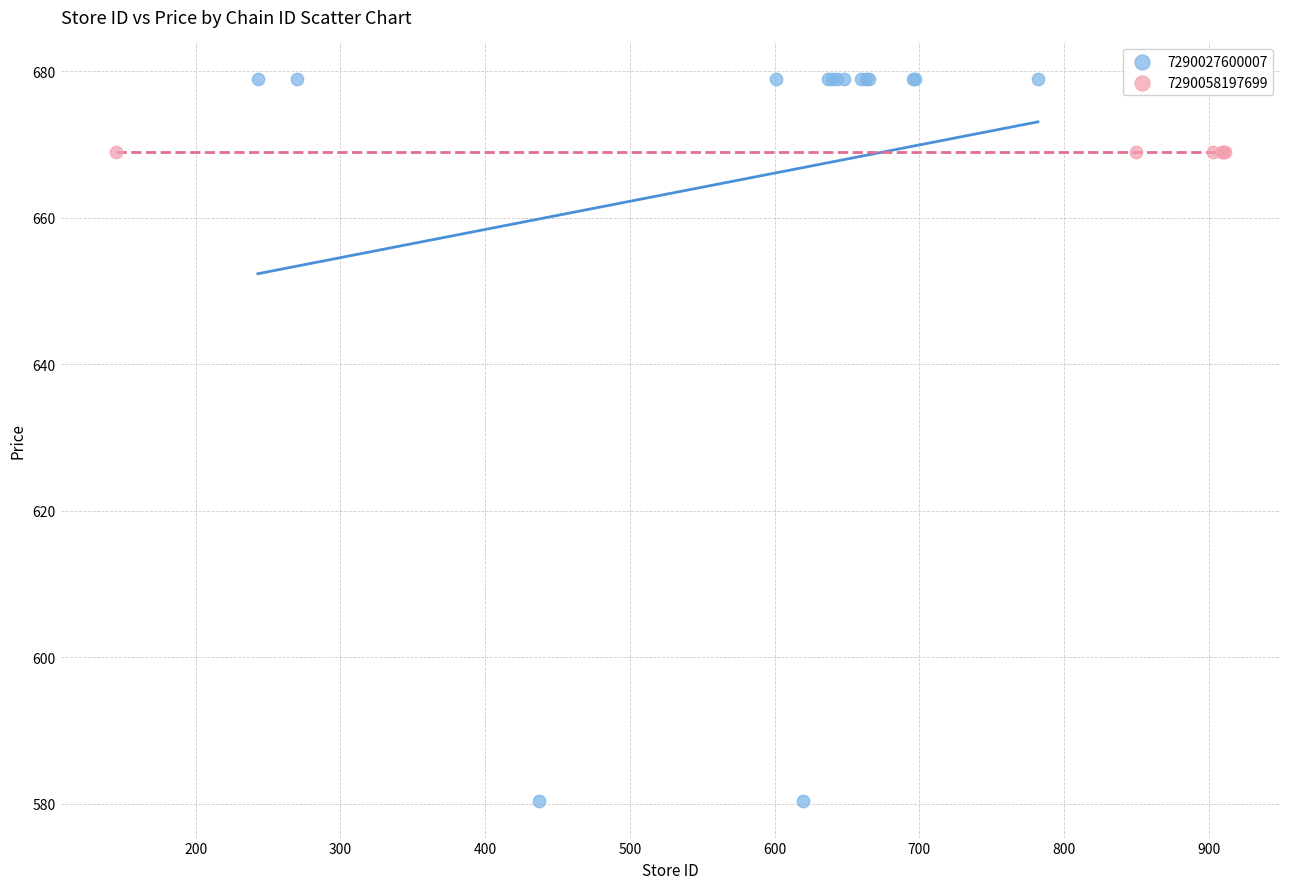

Which series contains the lowest Y value?

7290027600007